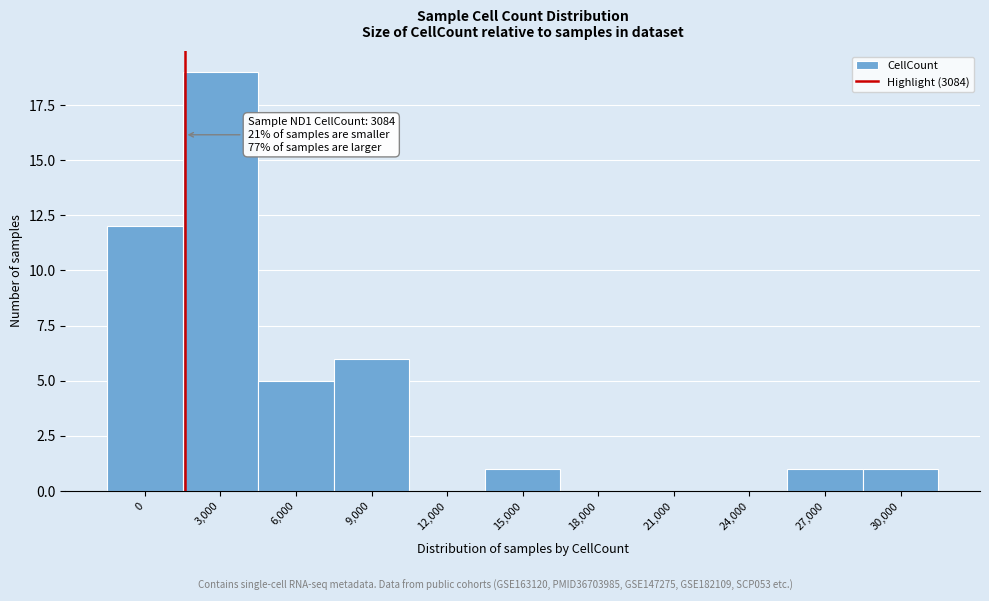

Reading left to right, list all the values displayed in this chart.

0=12	3,000=19	6,000=5	9,000=6	12,000=0	15,000=1	18,000=0	21,000=0	24,000=0	27,000=1	30,000=1